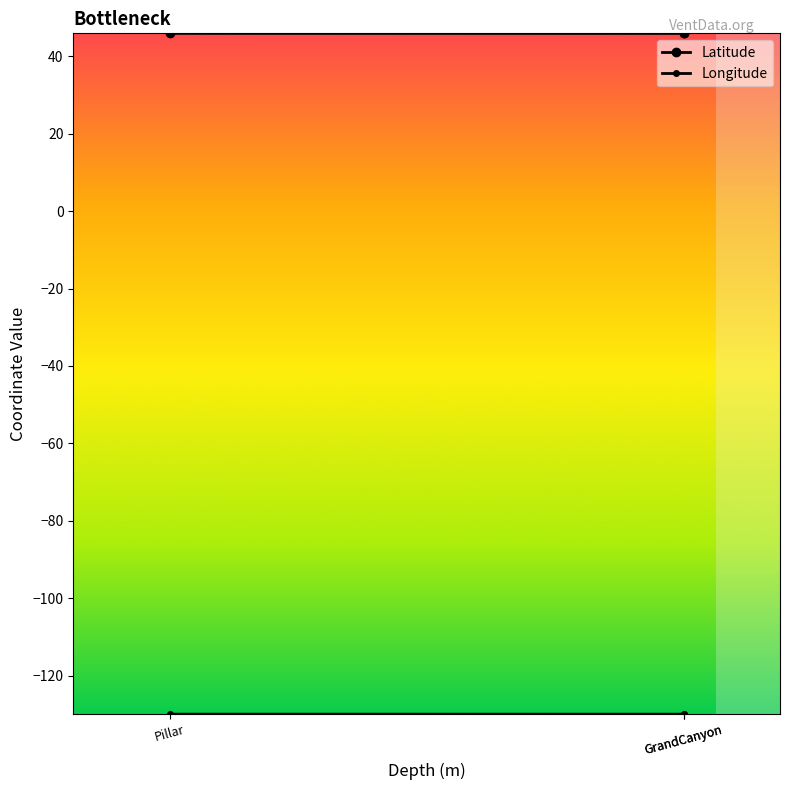

What is the average value of the Latitude series?

45.9